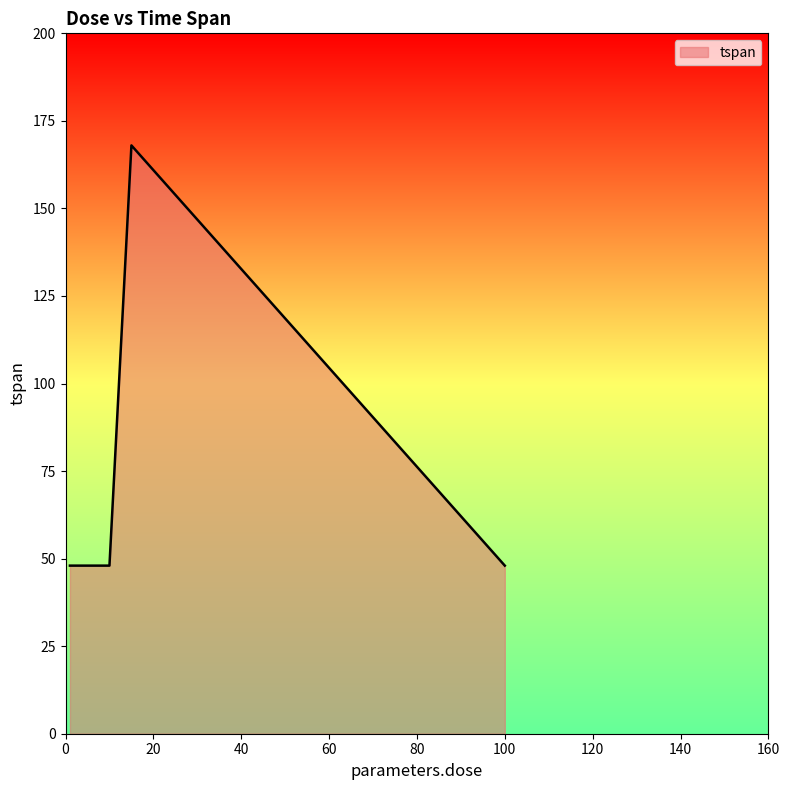

How many interior local peaks (higher than both neighbors) does the data have?

1